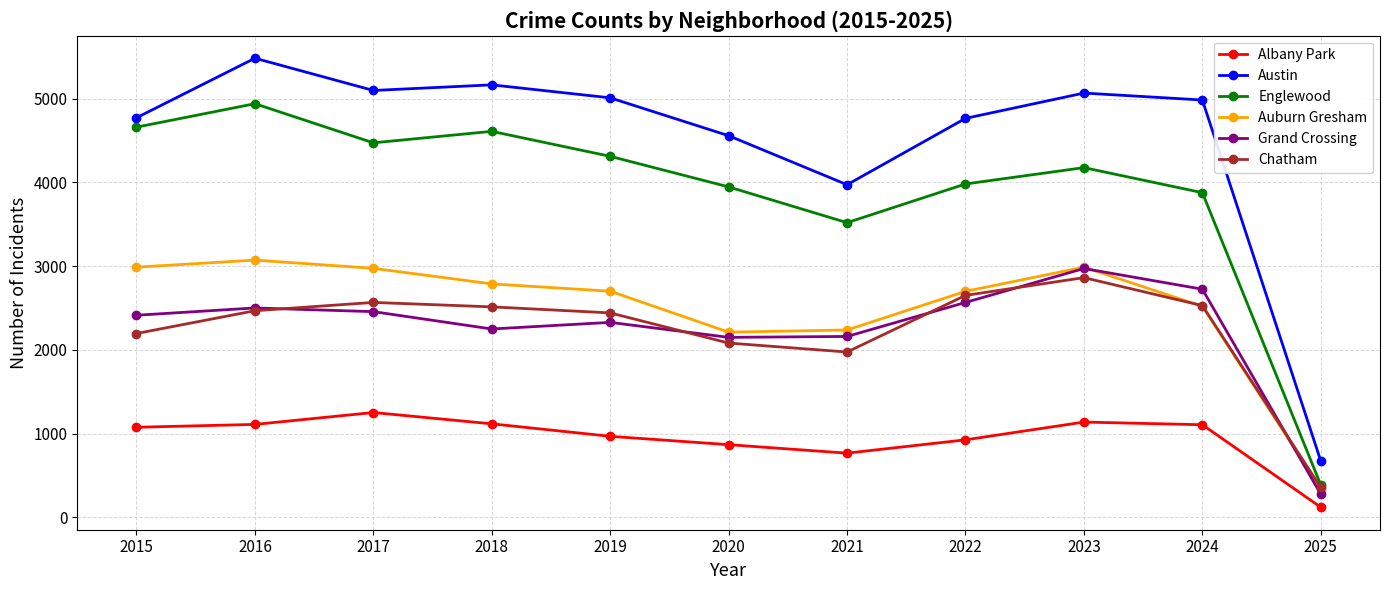

In Grand Crossing, how many points are lower than both neighbors (excluding endpoints)?

2